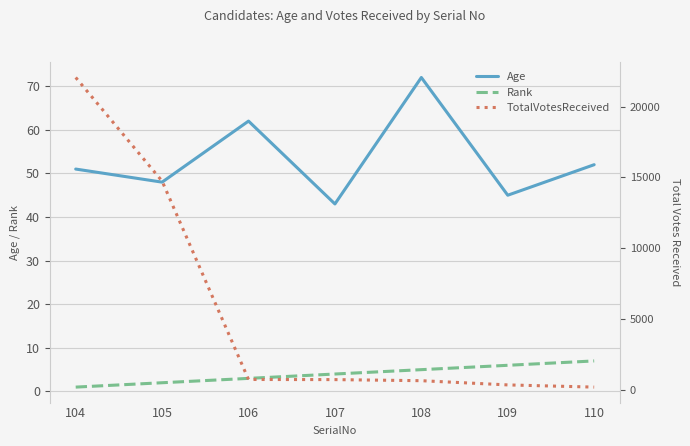

At which label does TotalVotesReceived reach its minimum?

110